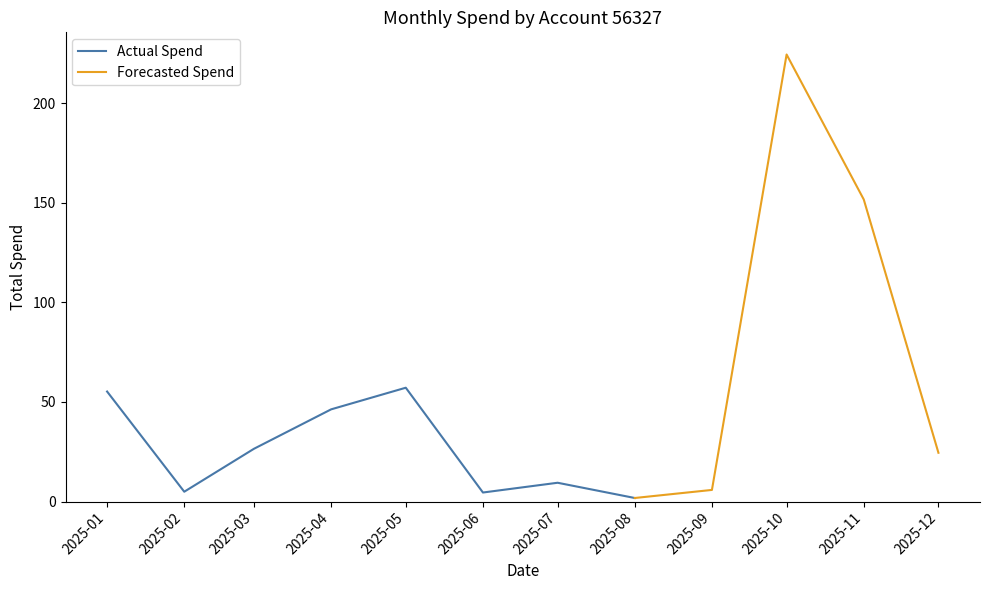

At which label is Actual Spend closest to 29?

2025-03